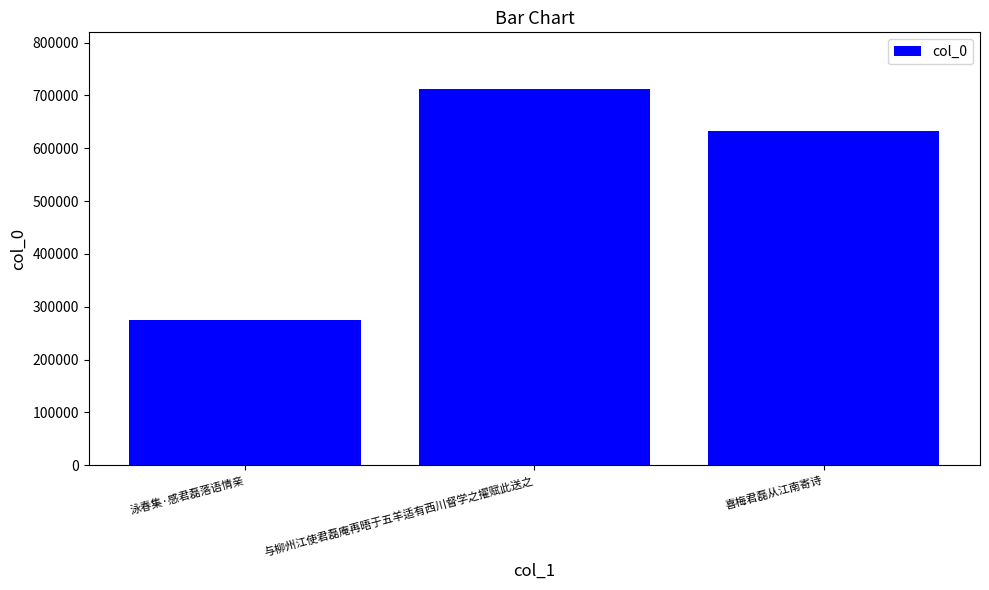

What is the difference between the maximum and minimum values?

437708